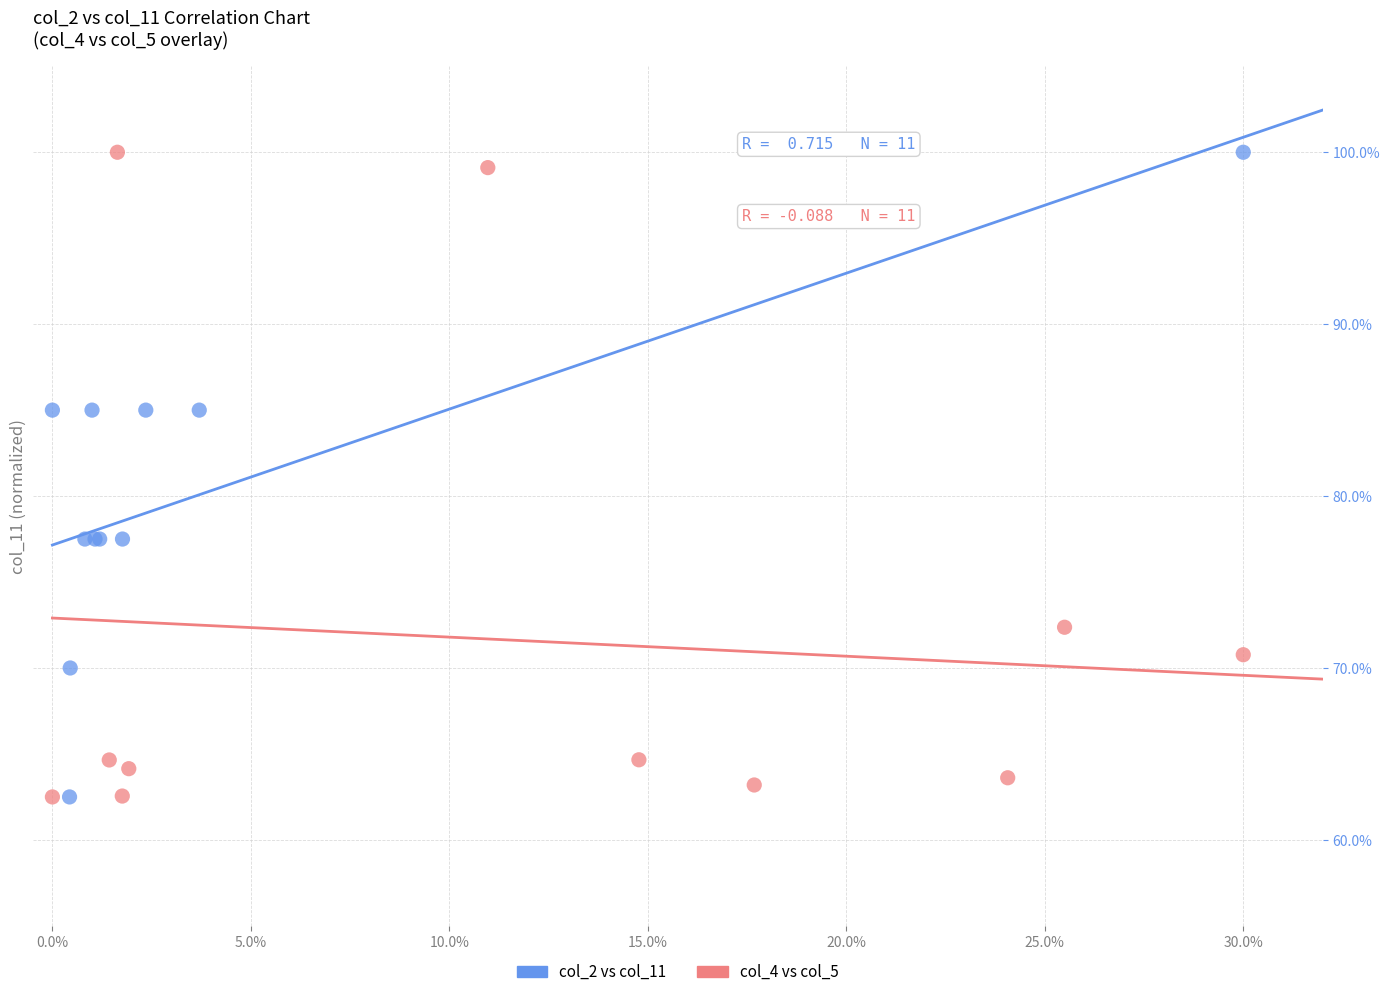

What are all the series names shown in the legend?

col_2 vs col_11, col_4 vs col_5